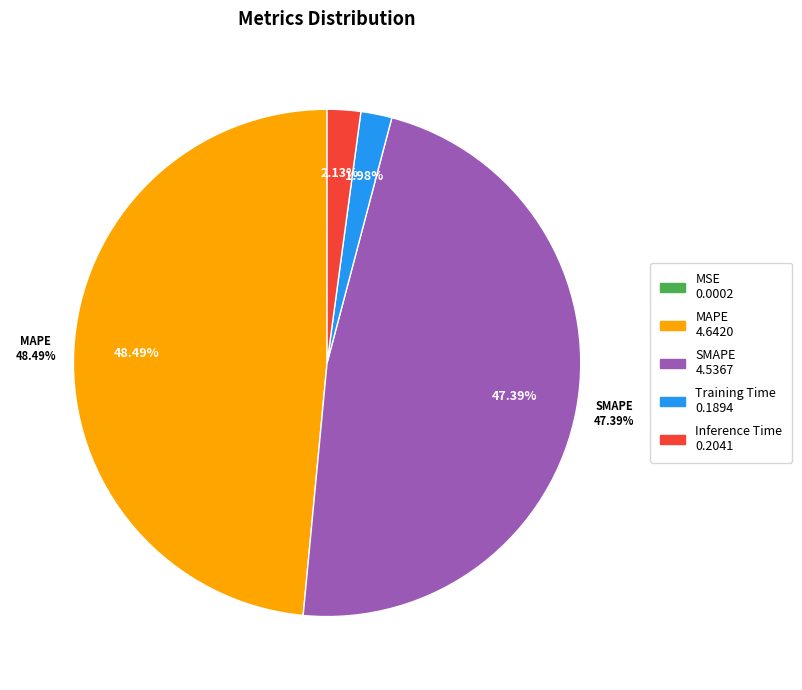

To the nearest percent, what portion does Training Time represent?

2%